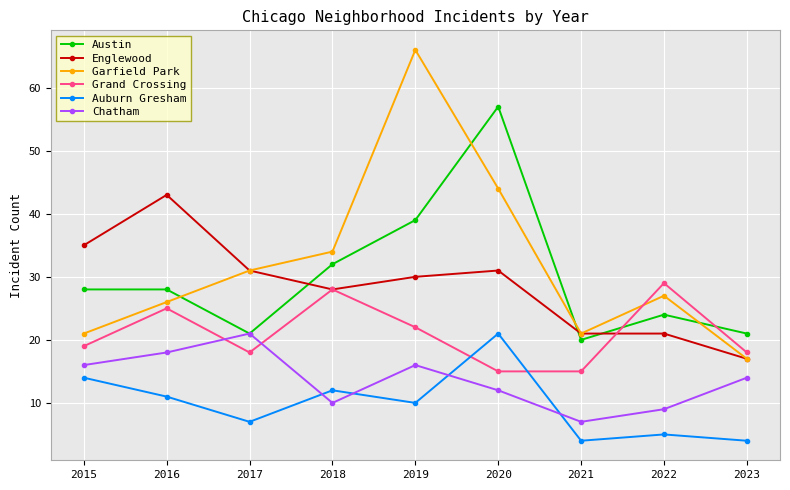

What is the total value across all series at 2020?

180